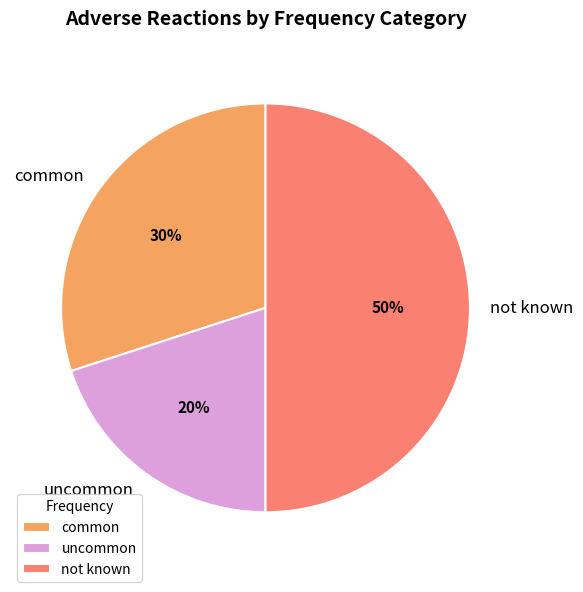

To the nearest percent, what is the average slice percentage?

33%